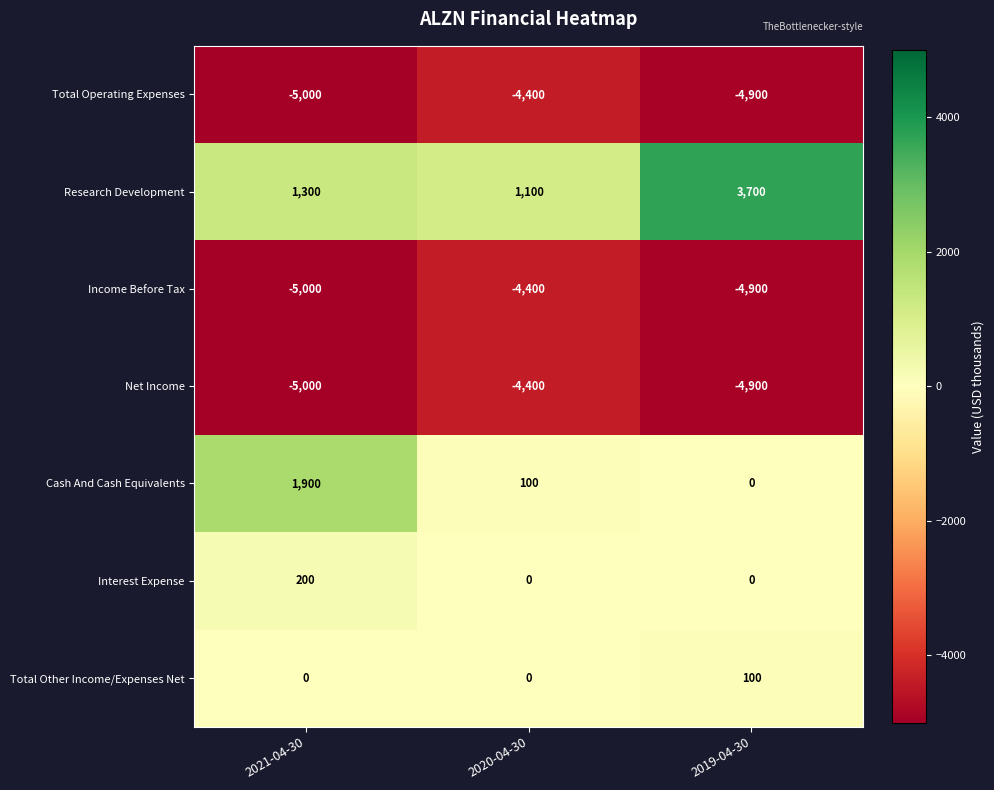

At which category is the sum across all series the highest?

2019-04-30